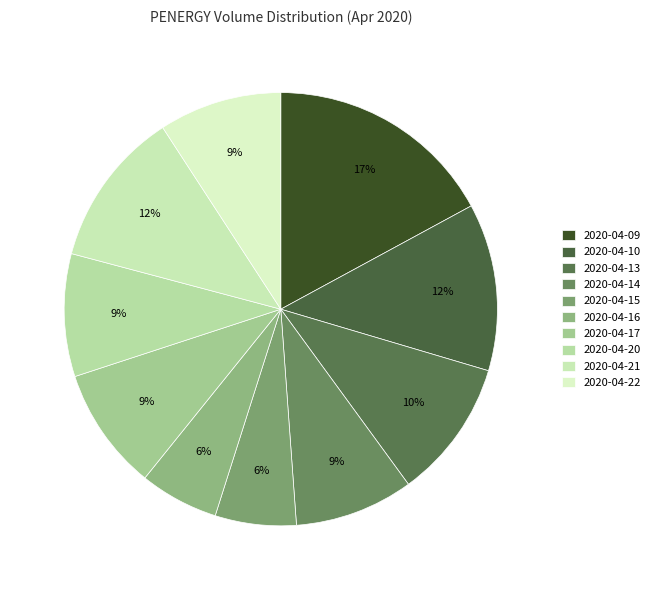

Which category has the smallest portion of the pie?

2020-04-16